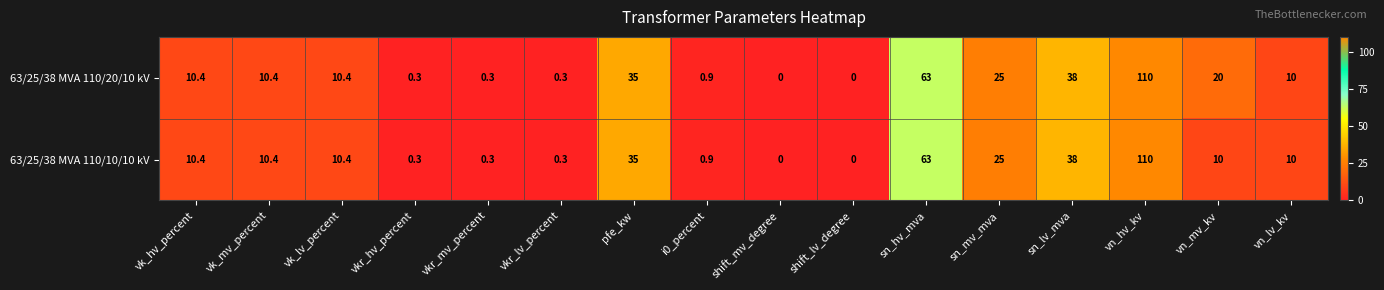

What is the maximum value for 63/25/38 MVA 110/10/10 kV?

110.0